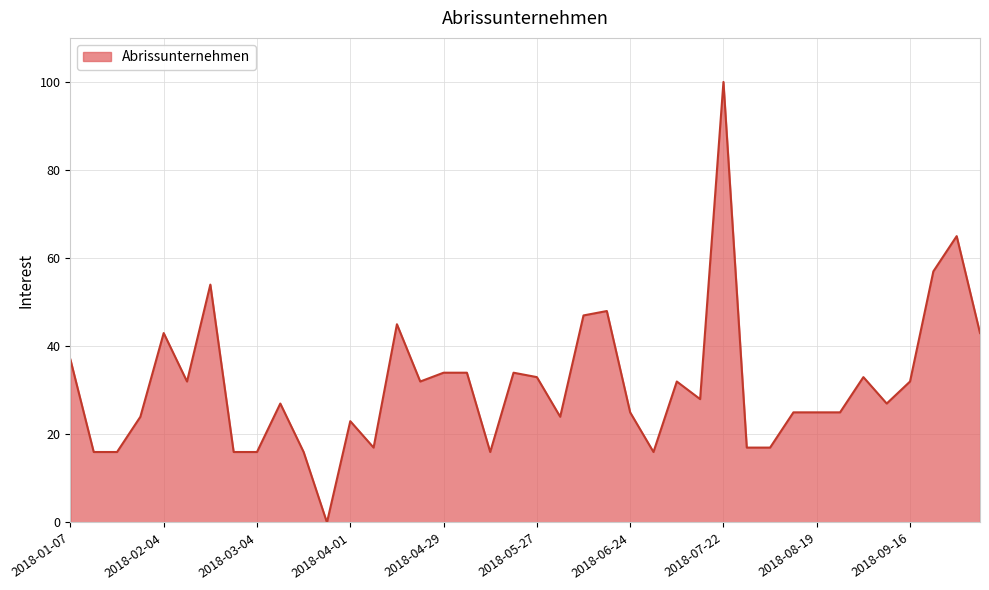

What is the difference between the maximum and minimum values?

100